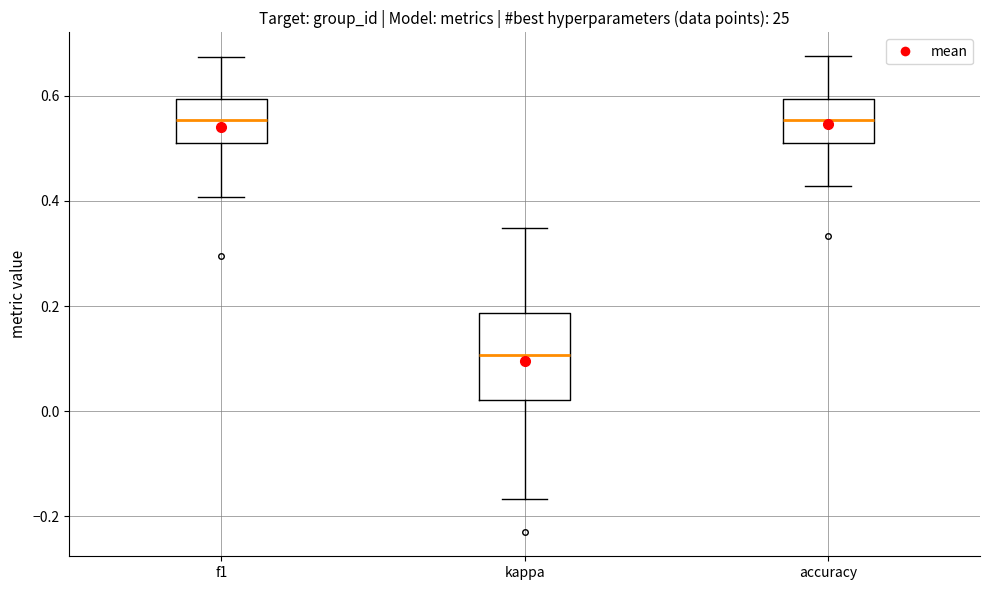

Reading left to right, read every box against the y-axis: the position of its median line, the range the box covers, and the ends of its whiskers. The values are not printed on the chart, so give them approximately, as read against the axis.

f1: median 0.56, box 0.52 to 0.60, whiskers 0.40 to 0.68
kappa: median 0.10, box 0.02 to 0.18, whiskers -0.16 to 0.34
accuracy: median 0.56, box 0.52 to 0.60, whiskers 0.42 to 0.68